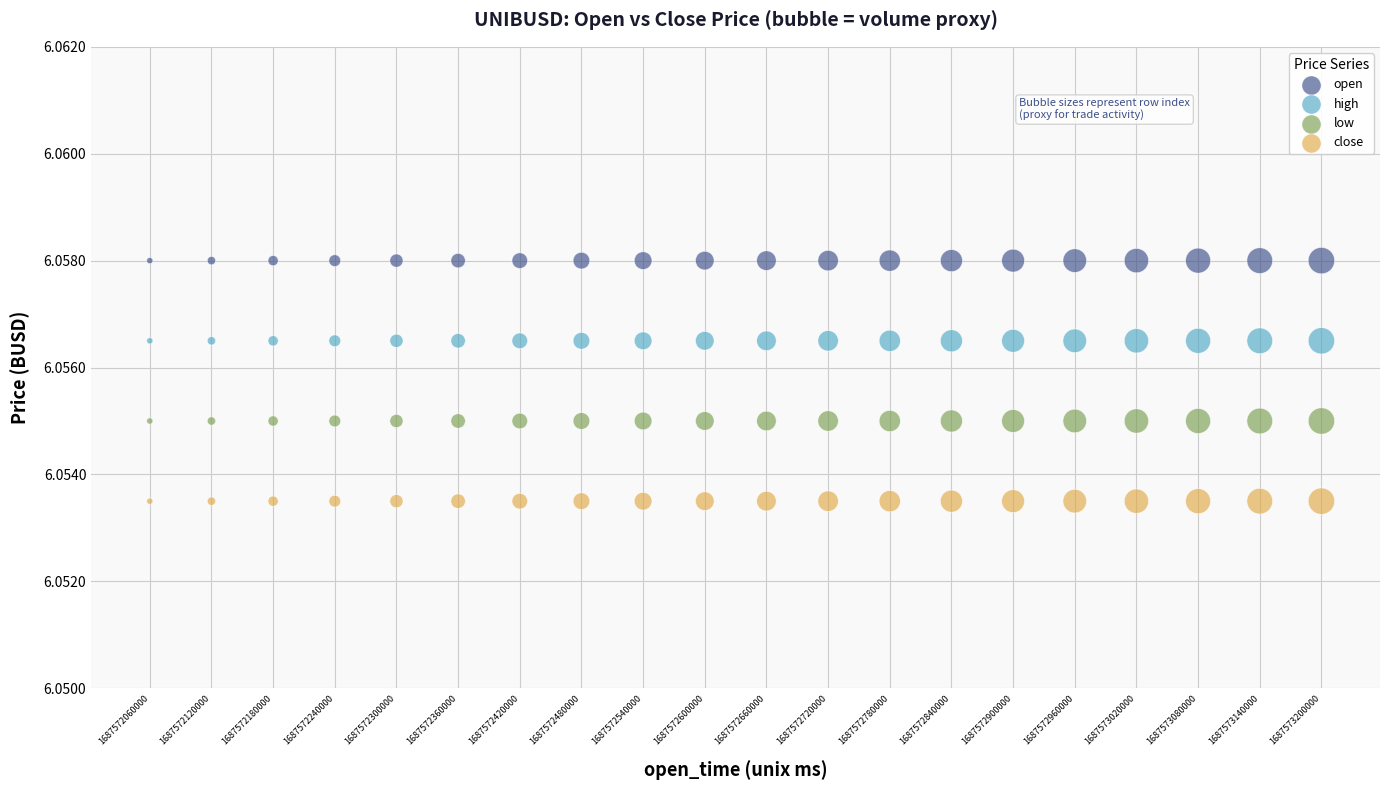

Which series contains the highest Y value?

open